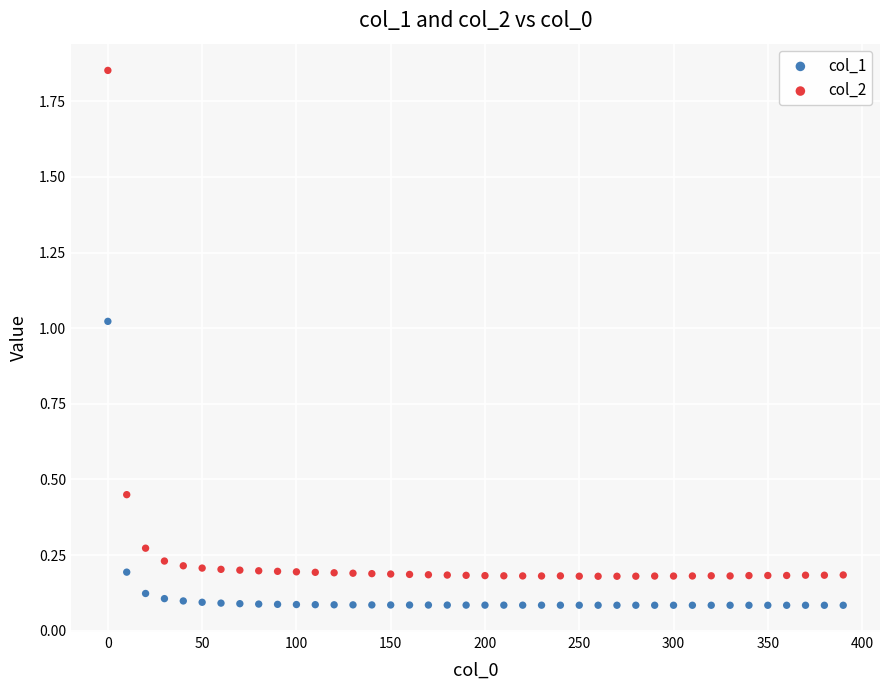

Across all data points, what is the range of Y values (max minus min)?

1.8